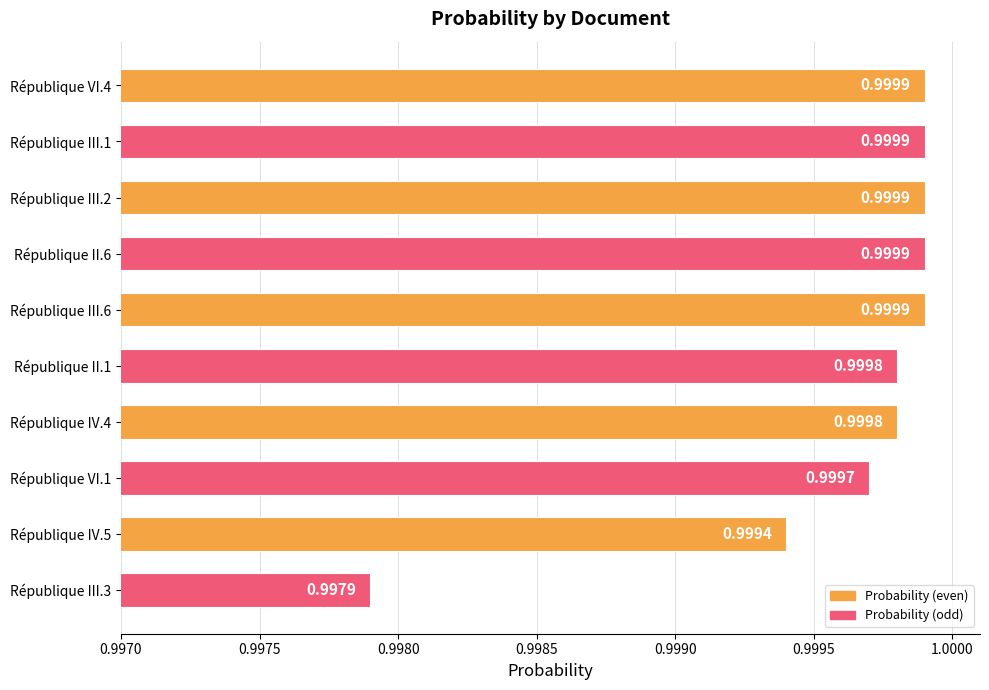

Between République III.1 and République VI.1, which is larger?

République III.1